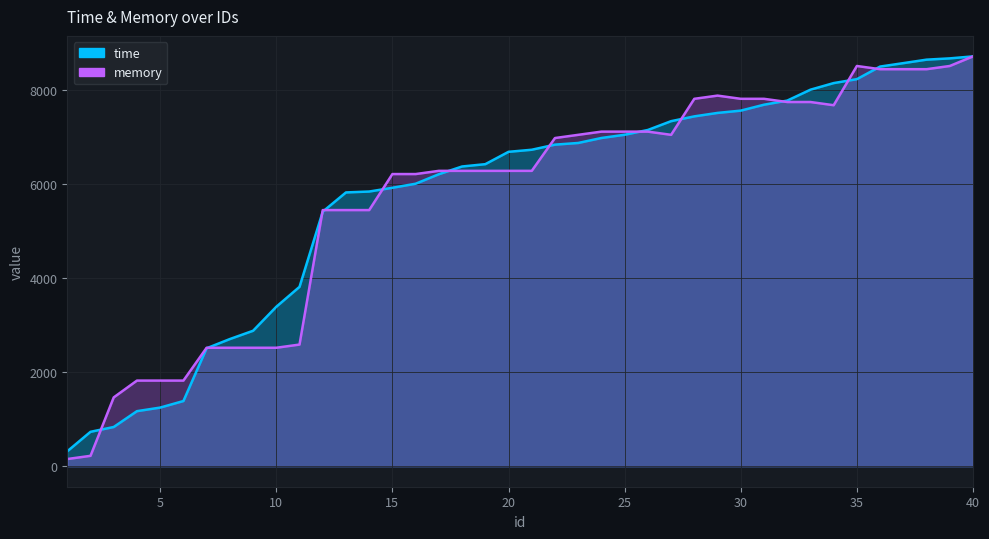

True or false: time and memory cross at least once.

True